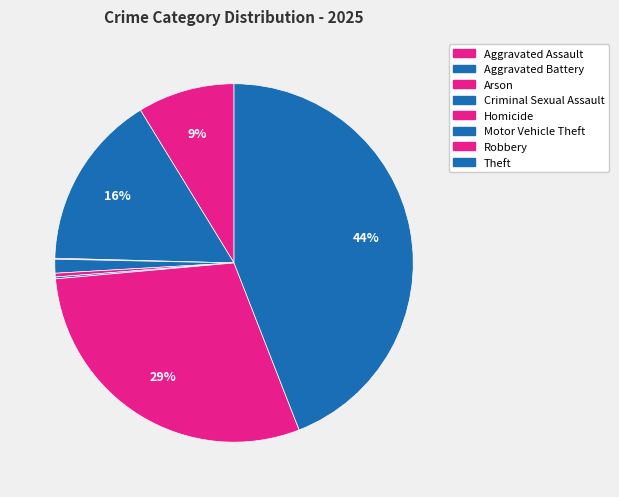

Which category has the biggest portion of the pie?

Theft